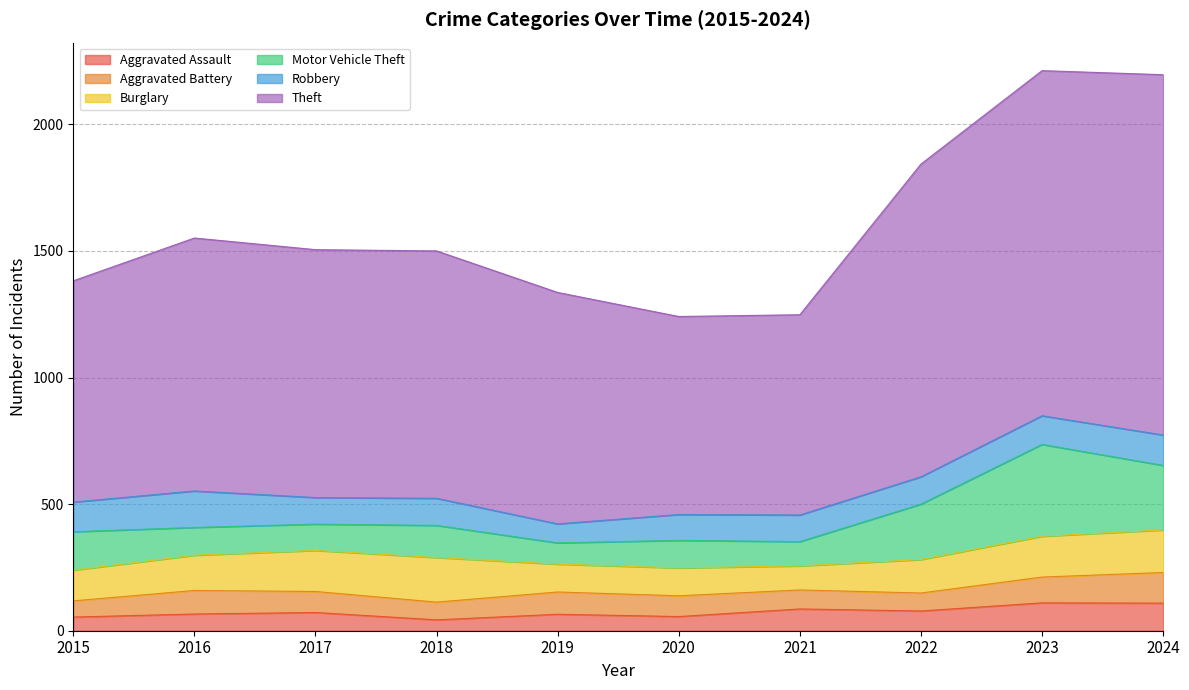

What is the total value across all series at 2018?

1500